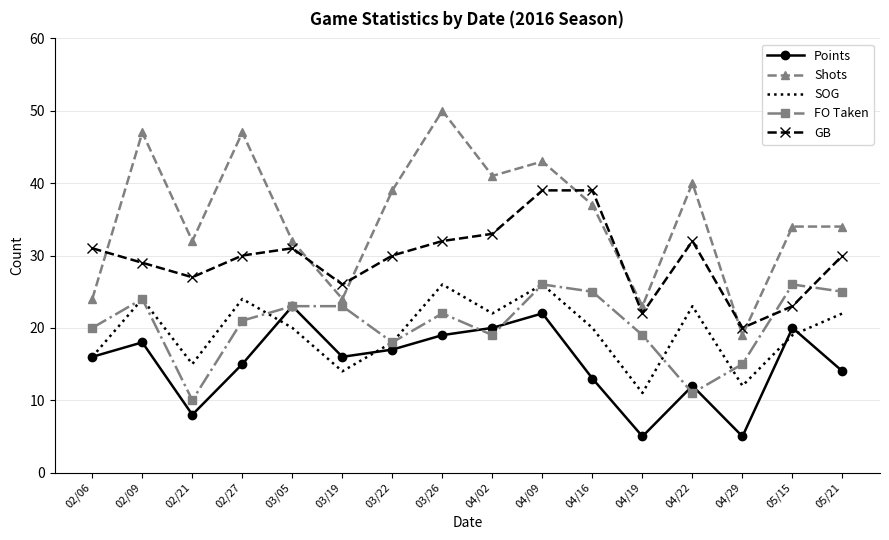

What is the total value across all series at 03/19?

103